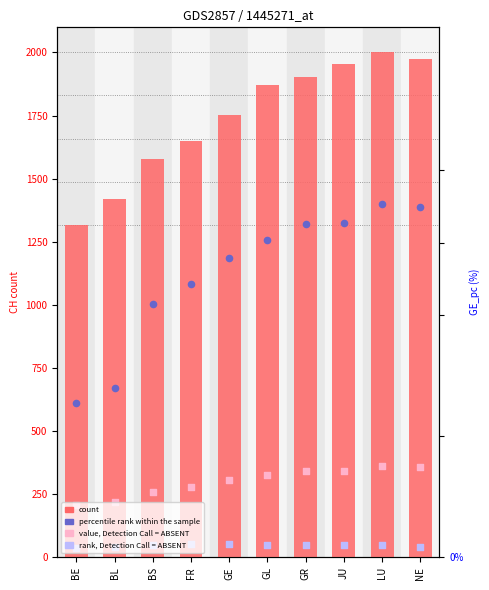

At which category is the sum across all series the highest?

LU